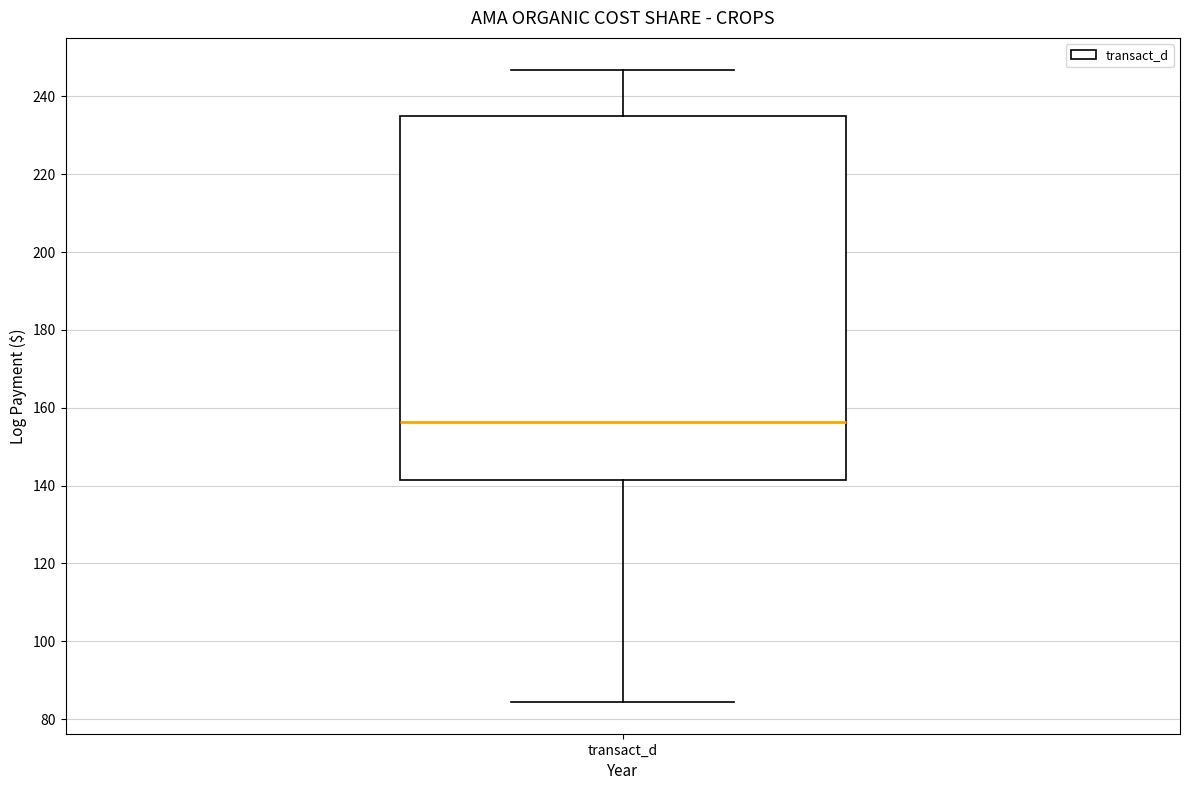

Where is the upper edge of the box for transact_d on the y-axis? The values are not printed on the chart, so give them approximately, as read against the axis.

236